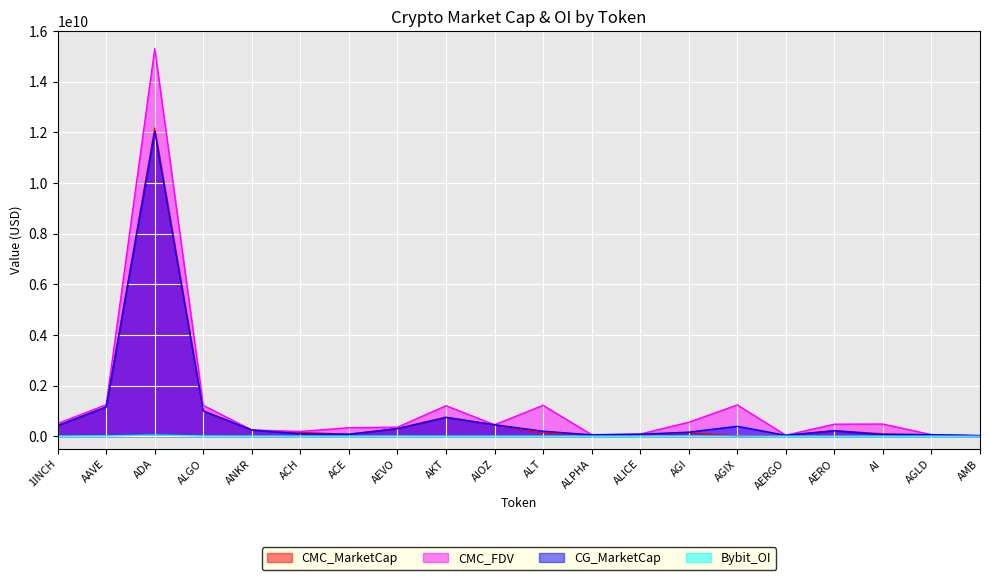

Rank the series at AMB from highest to lowest value.

CMC_FDV, CMC_MarketCap, CG_MarketCap, Bybit_OI